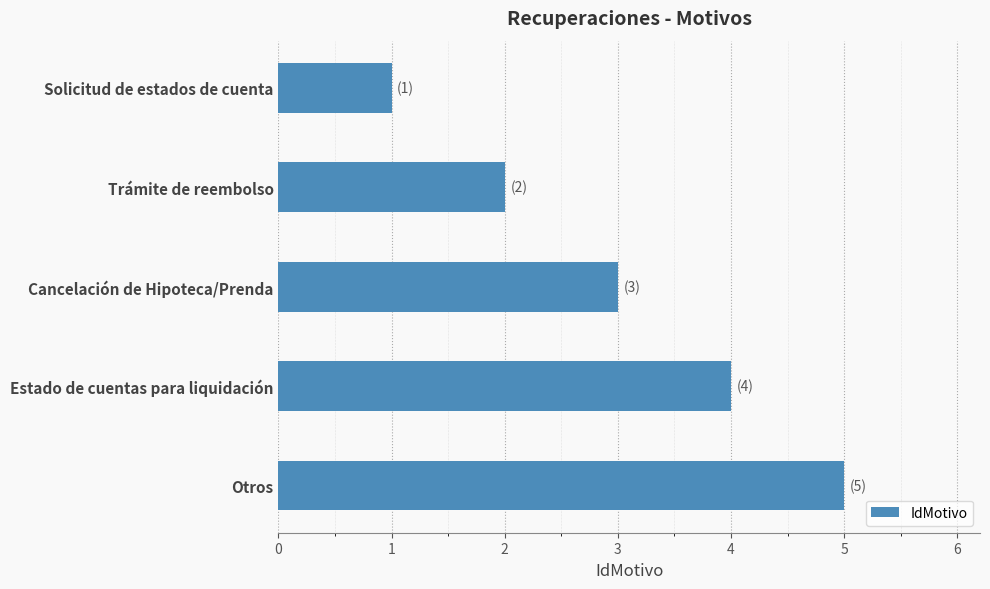

Read the value at Cancelación de Hipoteca/Prenda.

3